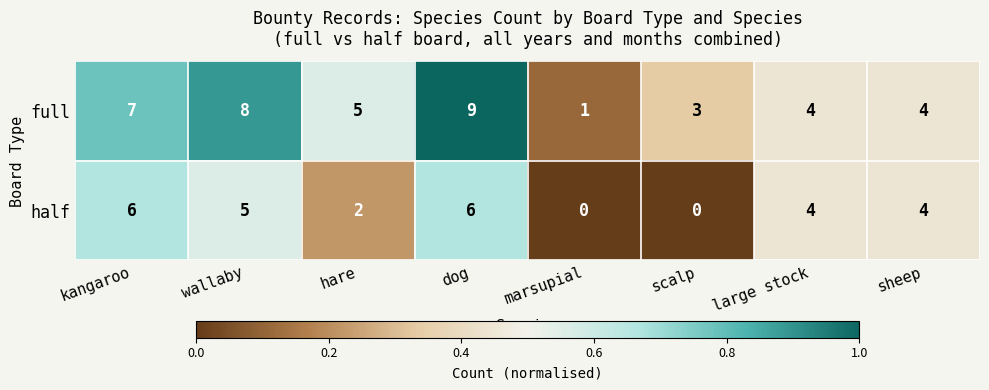

What is the average value of the half series?

3